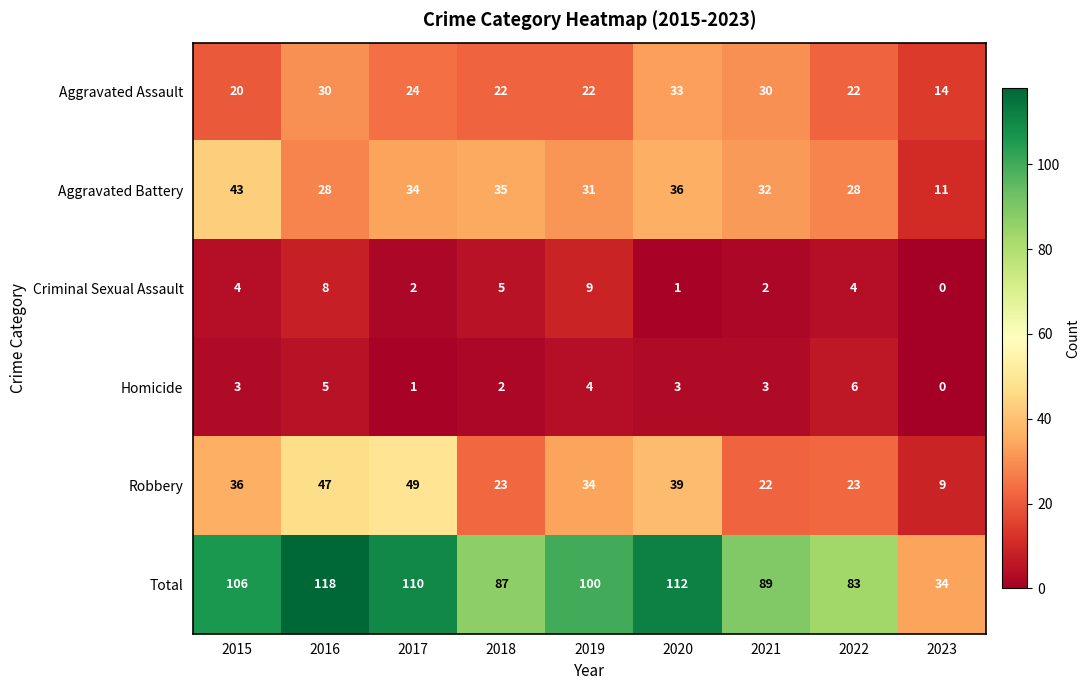

The value of Total at 2019 is 100. True or false?

True